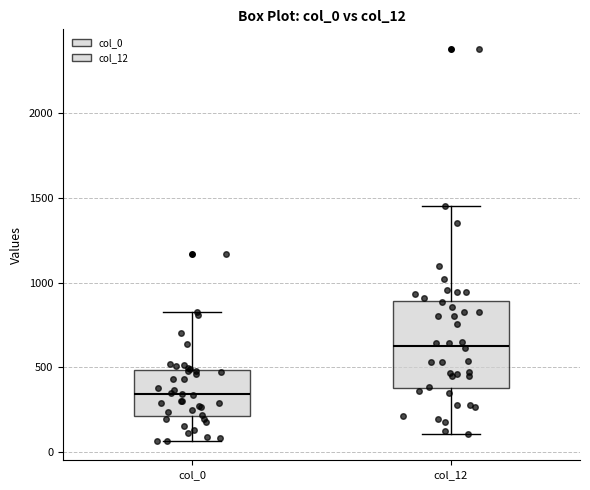

Reading left to right, read every box against the y-axis: the position of its median line, the range the box covers, and the ends of its whiskers. The values are not printed on the chart, so give them approximately, as read against the axis.

col_0: median 350, box 200 to 500, whiskers 50 to 850
col_12: median 650, box 400 to 900, whiskers 100 to 1450